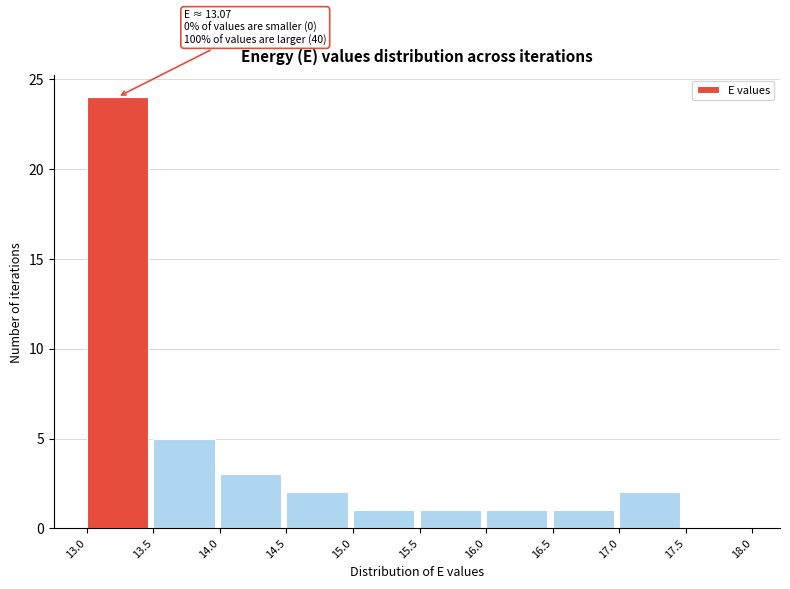

Which range on the x-axis has the tallest bar?

13.0 to 13.5